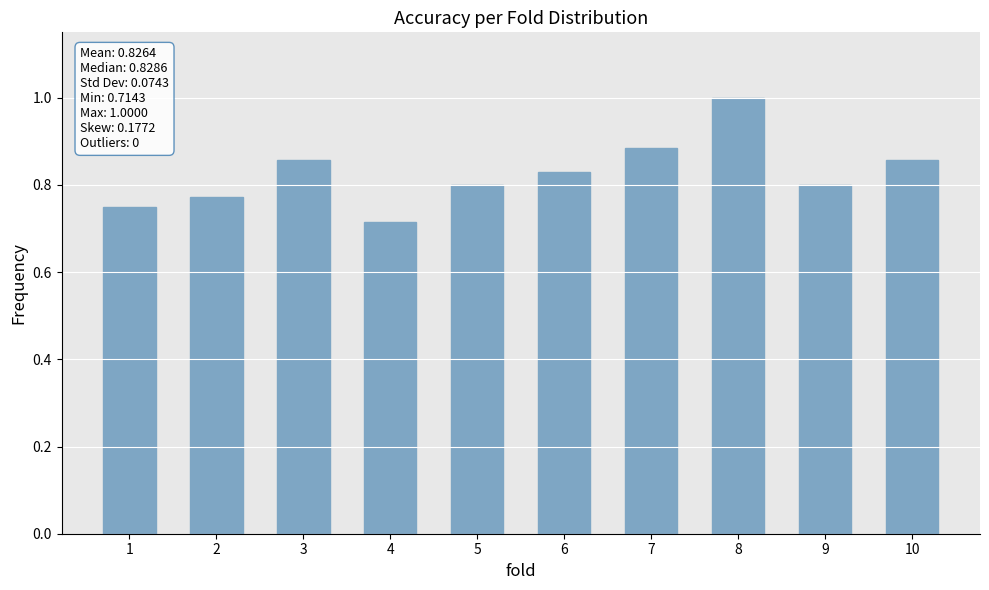

Count the number of categories in the chart.

10